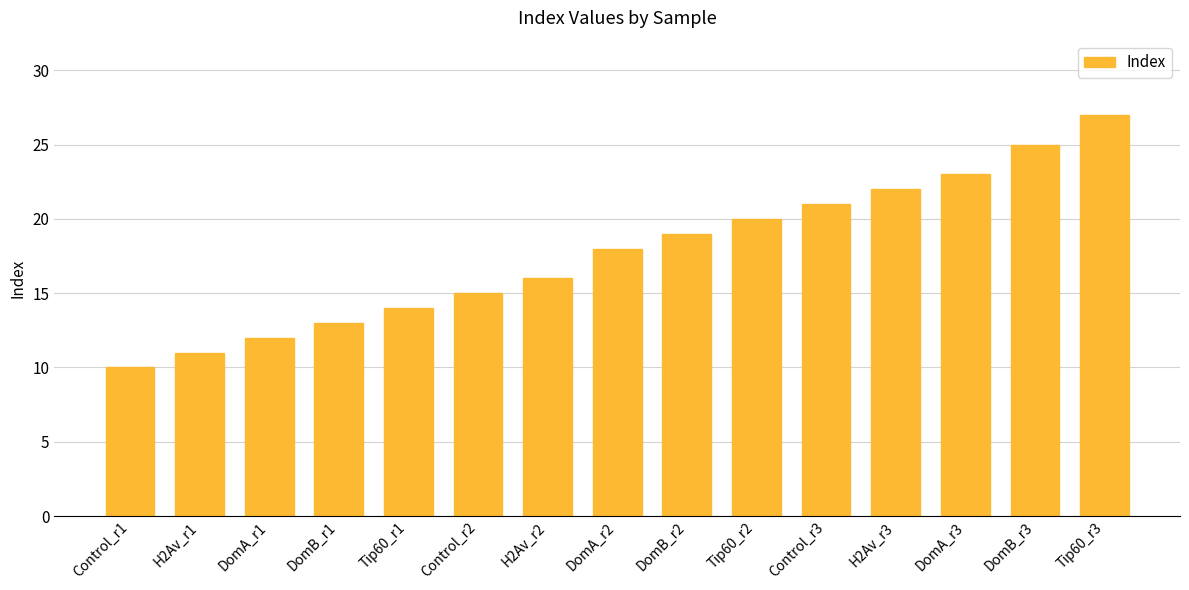

How many bars are there in total?

15